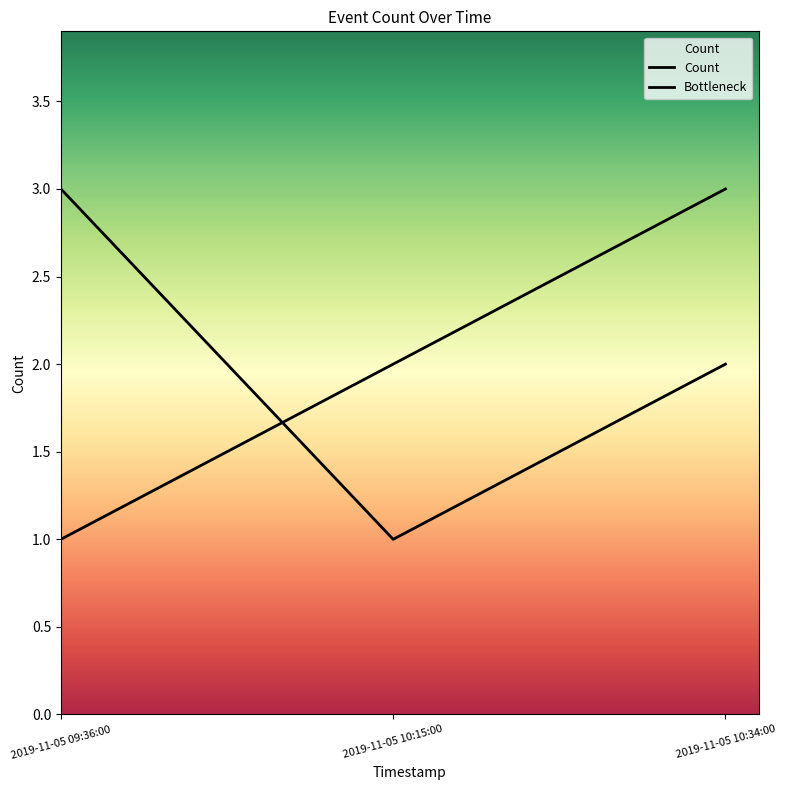

Where is Count nearest to the value 2?

2019-11-05 10:15:00